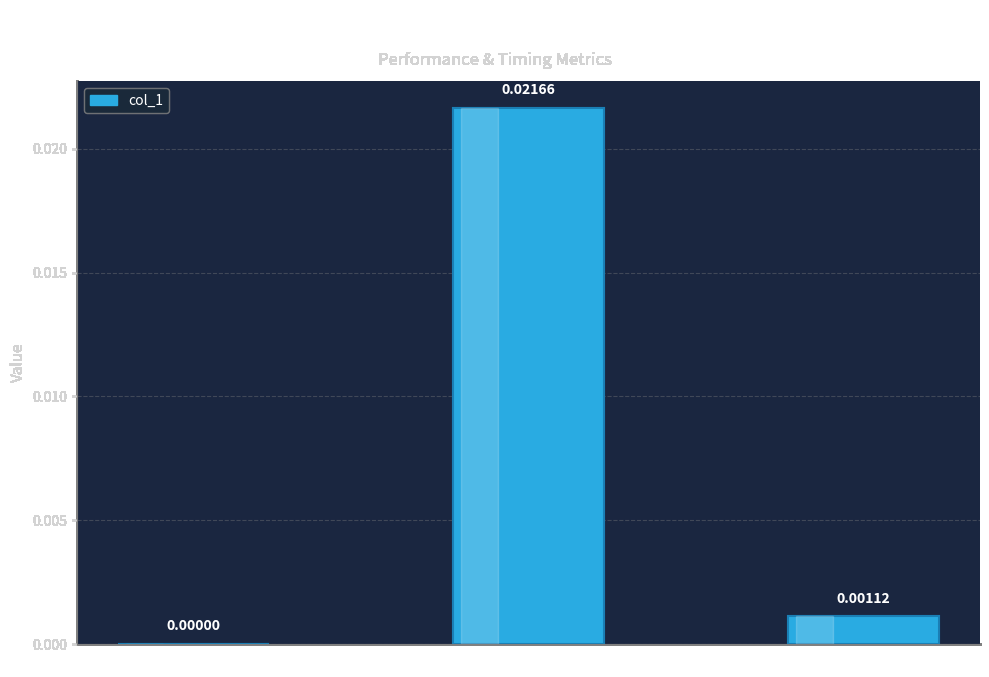

Are the bars horizontal?

No